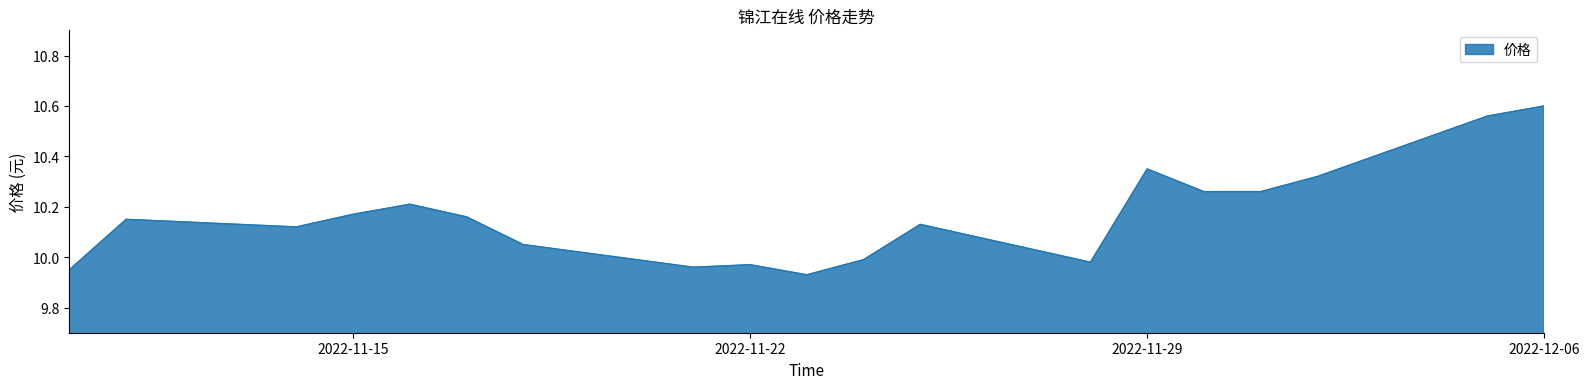

What is the difference between the maximum and minimum values?

0.7